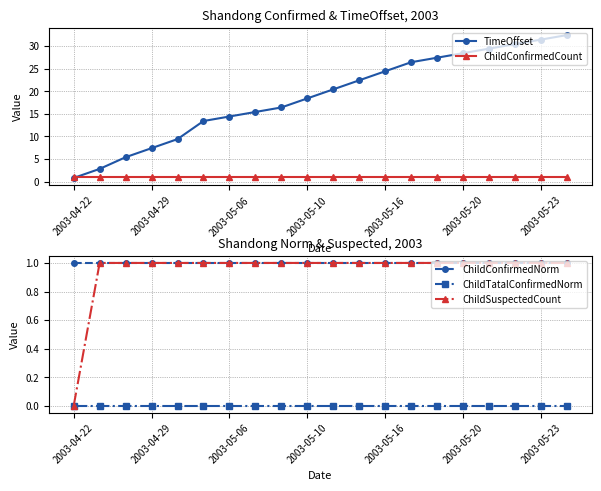

What is the maximum value for ChildConfirmedNorm?

1.0